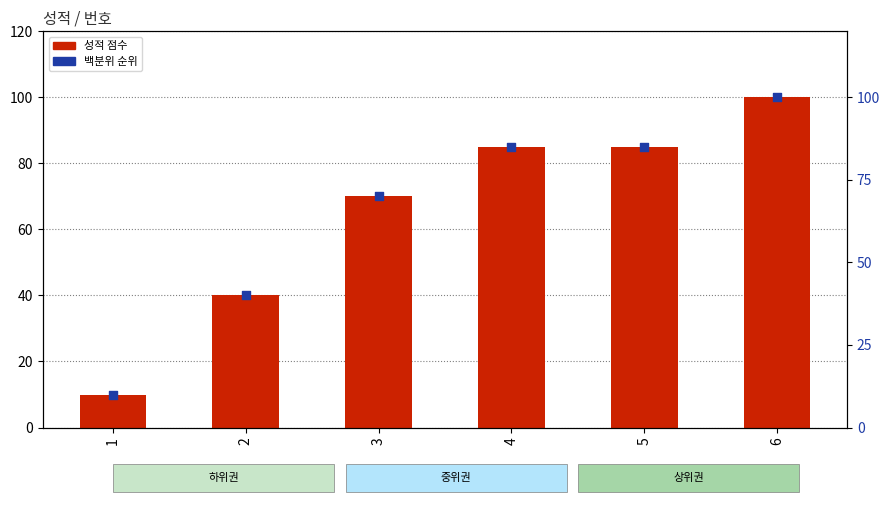

Is the value of 성적 at 6 greater than the value of percentile rank within the sample at 3?

Yes